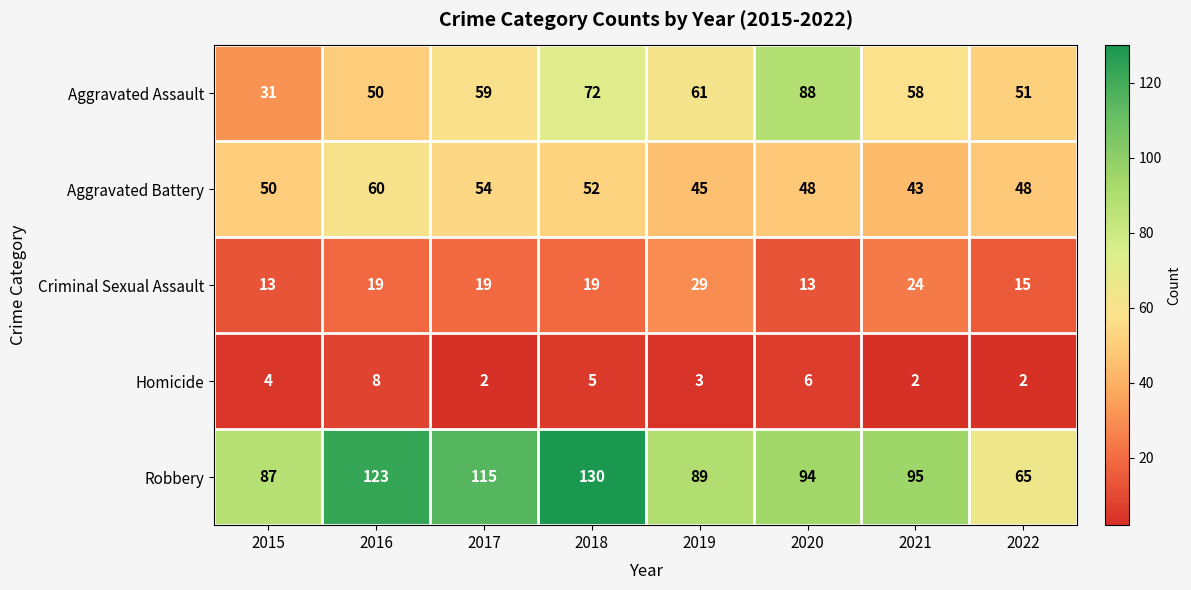

At which label does Aggravated Battery reach its peak?

2016